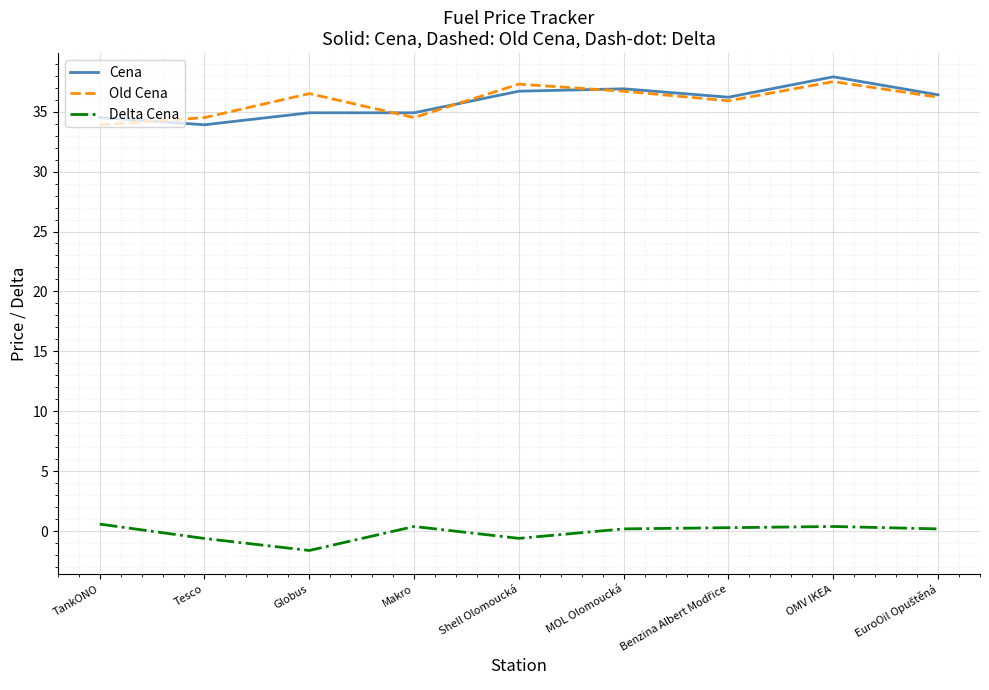

What are all the series names shown in the legend?

Cena, Old Cena, Delta Cena